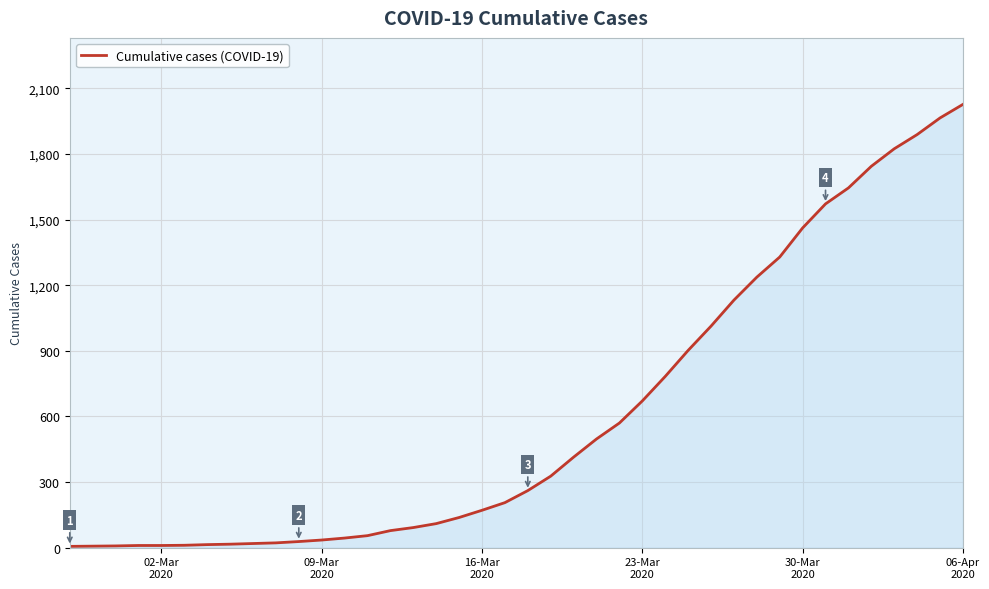

What is the maximum value shown in the chart?

2027